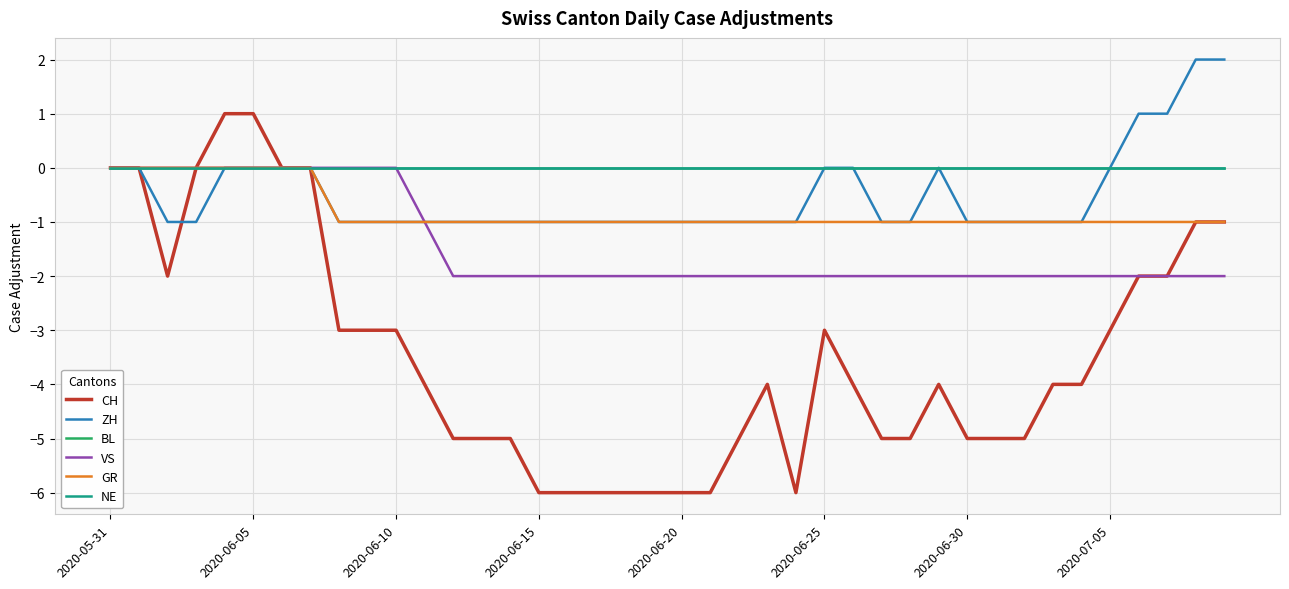

Does the chart have visible grid lines?

Yes